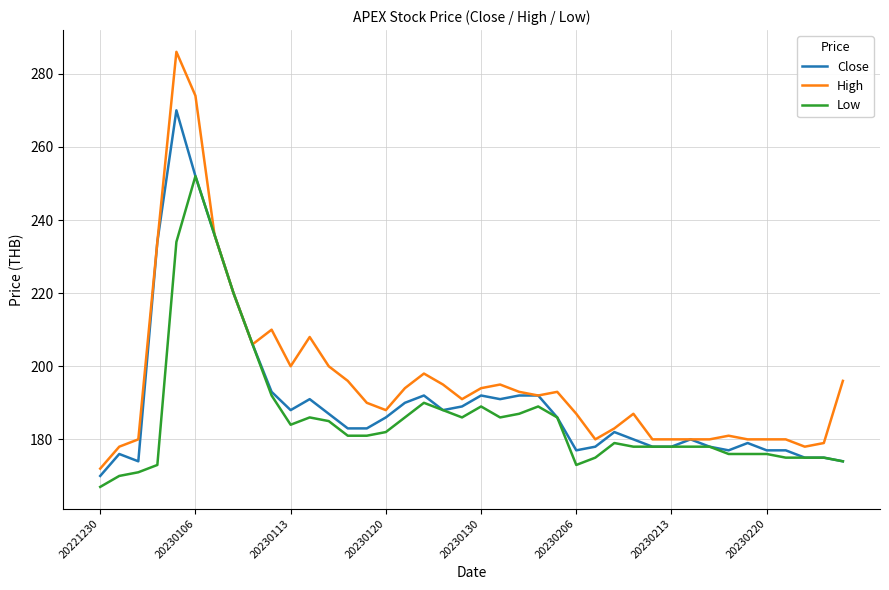

List the series in order of their peak value, highest first.

High, Close, Low